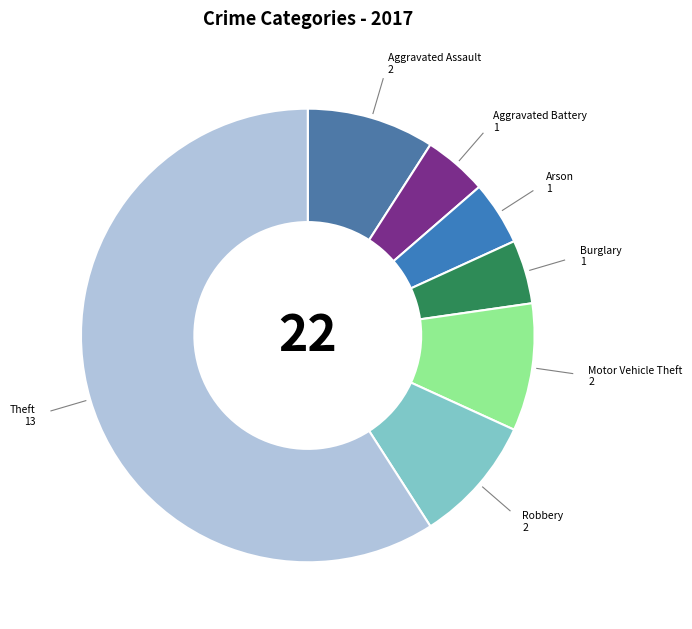

How many segments does this pie chart have?

7